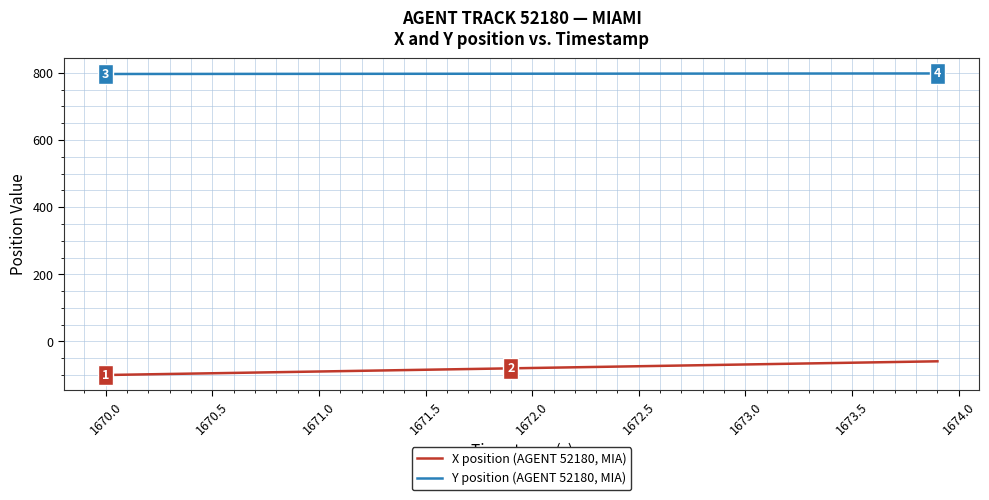

Which series has the widest spread of values?

X position (AGENT 52180, MIA)